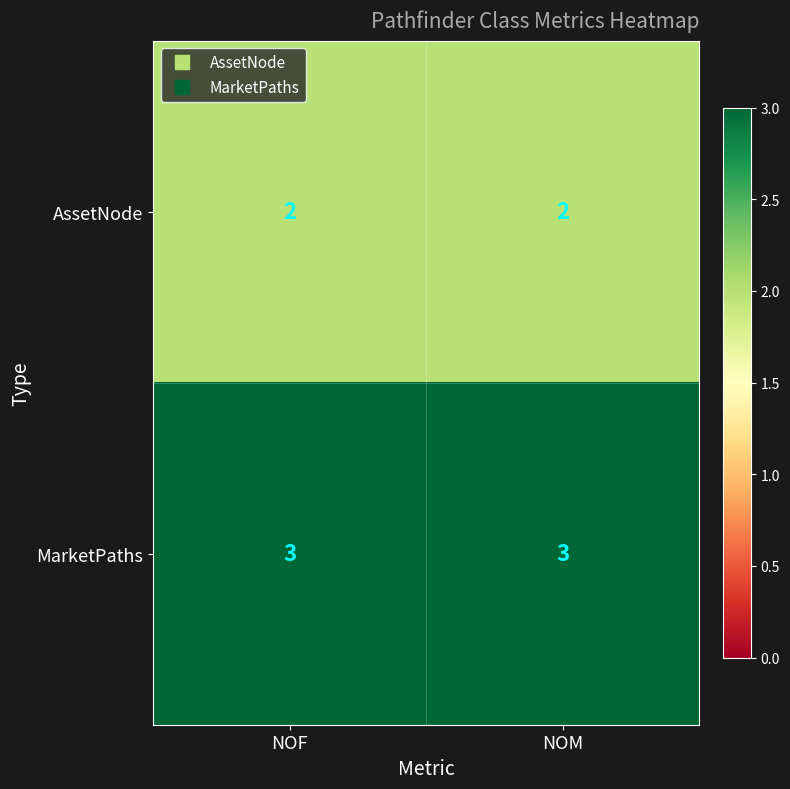

Reading left to right, extract all data points from this chart.

AssetNode: 2	2
MarketPaths: 3	3